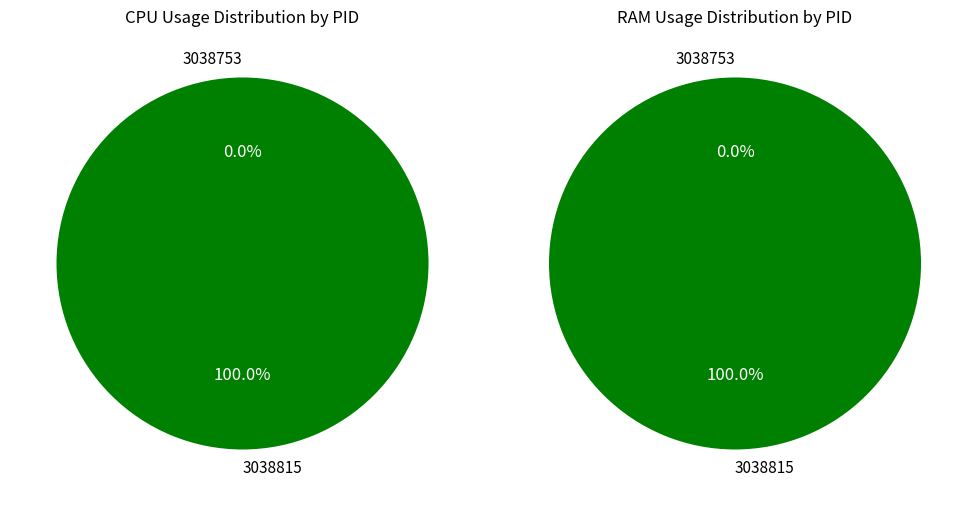

What portion of the pie excludes 3038753?

100.0%